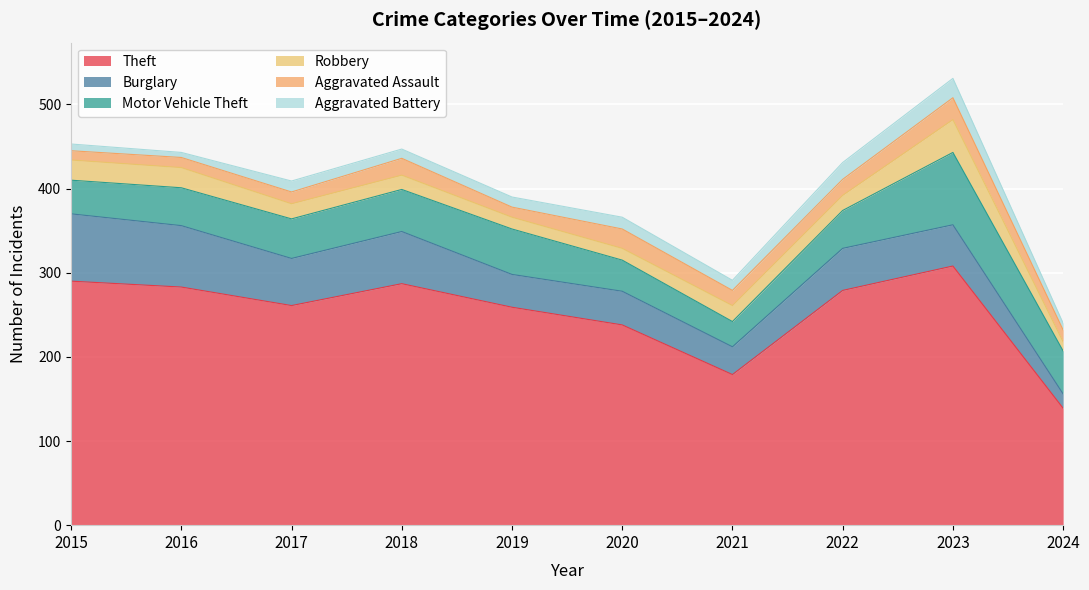

At which category is the sum across all series the highest?

2023